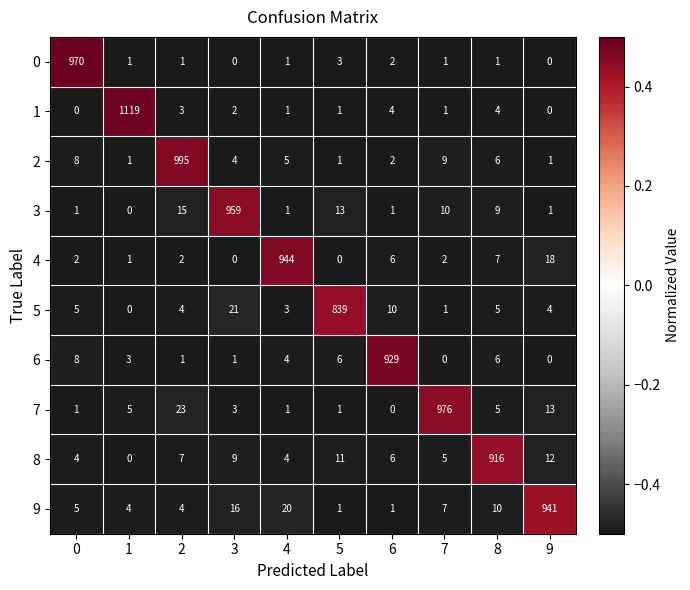

True or false: 9 has a value of 0 at 6.

False